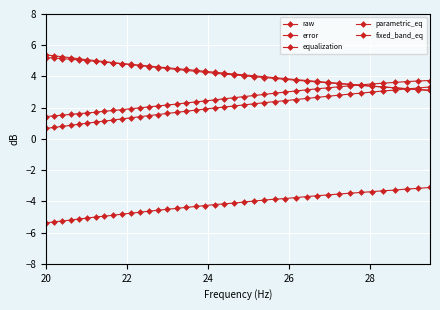

How many distinct data groups are displayed?

5